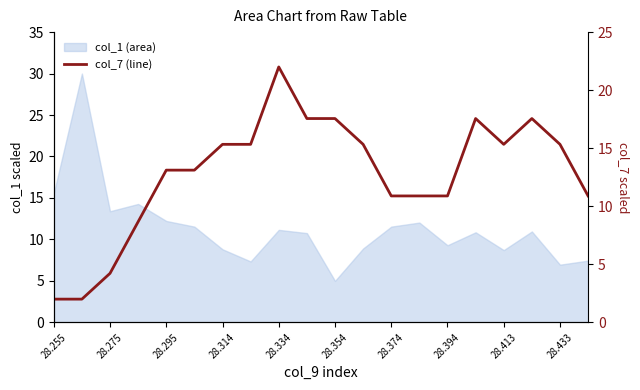

Does the chart have visible grid lines?

No